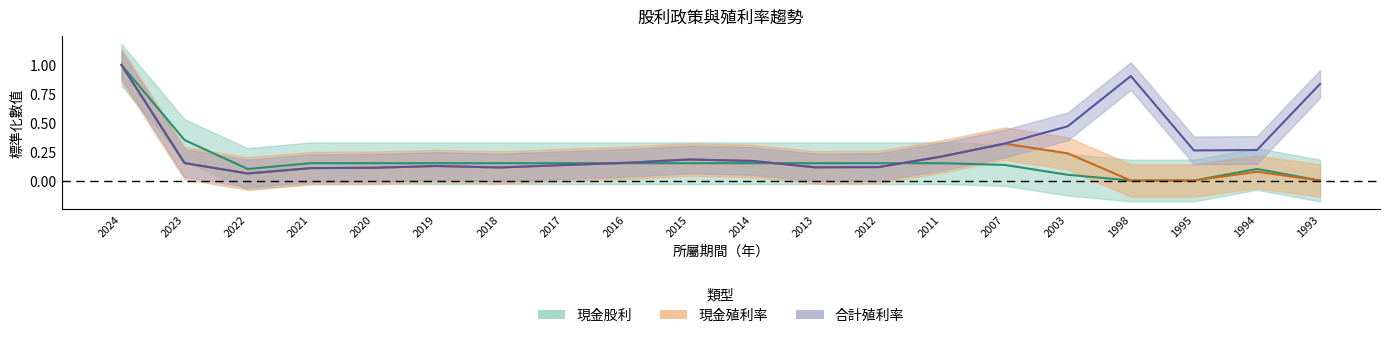

At which category does 現金股利合計 reach its first local peak?

1994